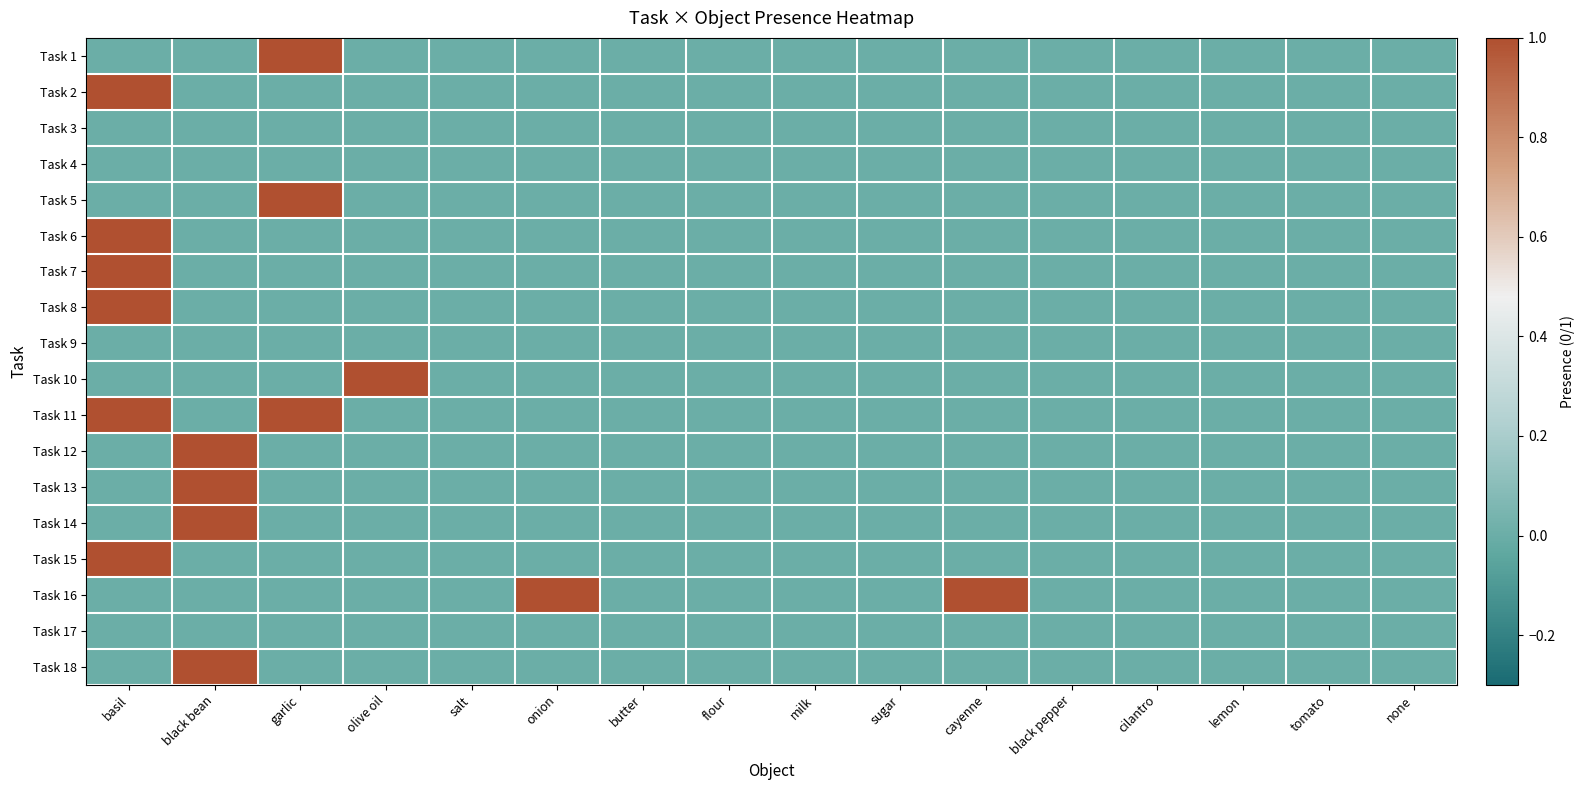

Which label corresponds to the smallest value in the chart?

basil